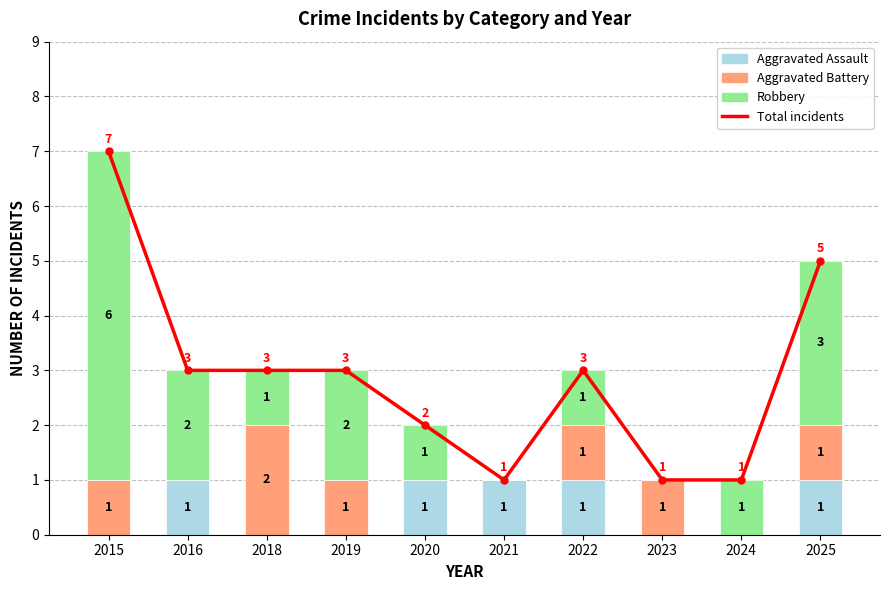

What is the value of the Robbery bar at the 7th from the left?

1